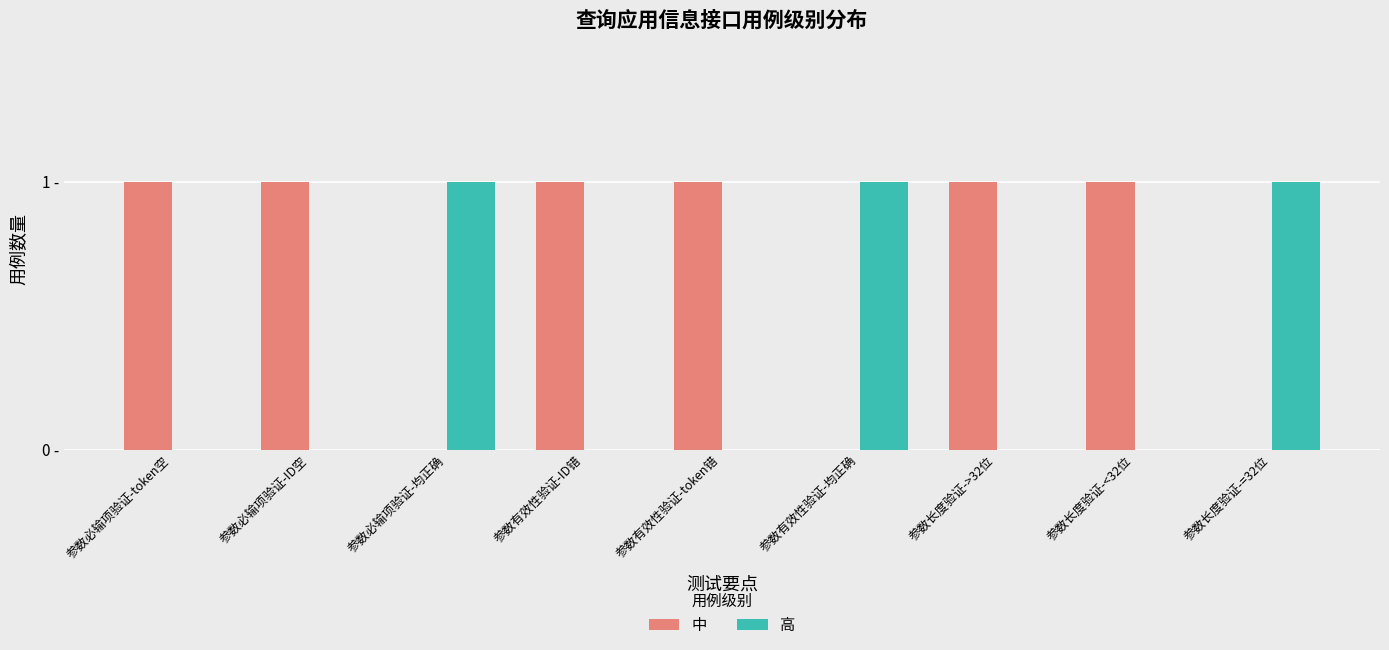

True or false: 高 has a value of -1 at 参数有效性验证-token错.

False